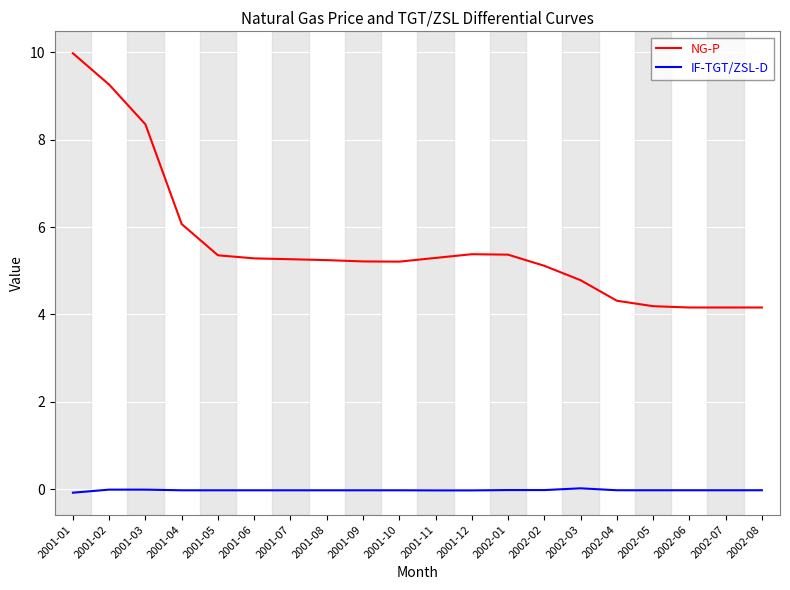

Which label corresponds to the largest value in the chart?

2001-01